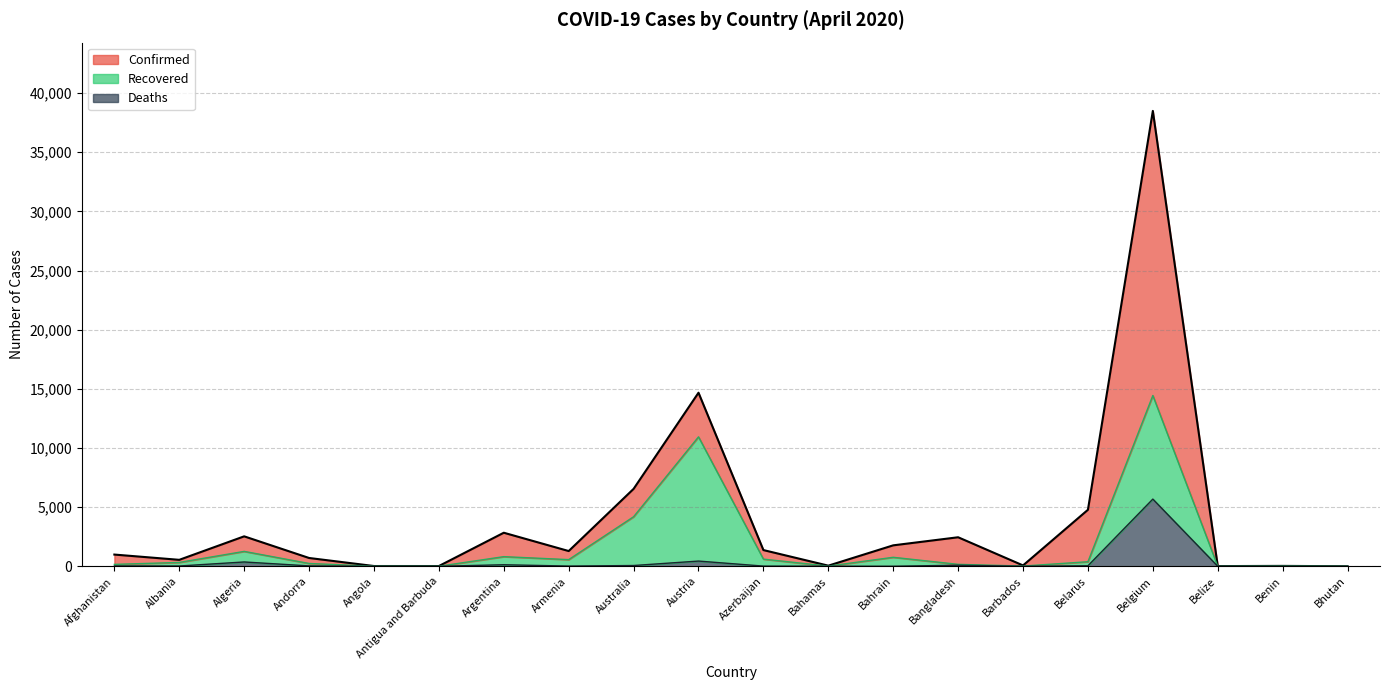

What is the difference between the maximum and second lowest values in the Deaths (line) series?

5682